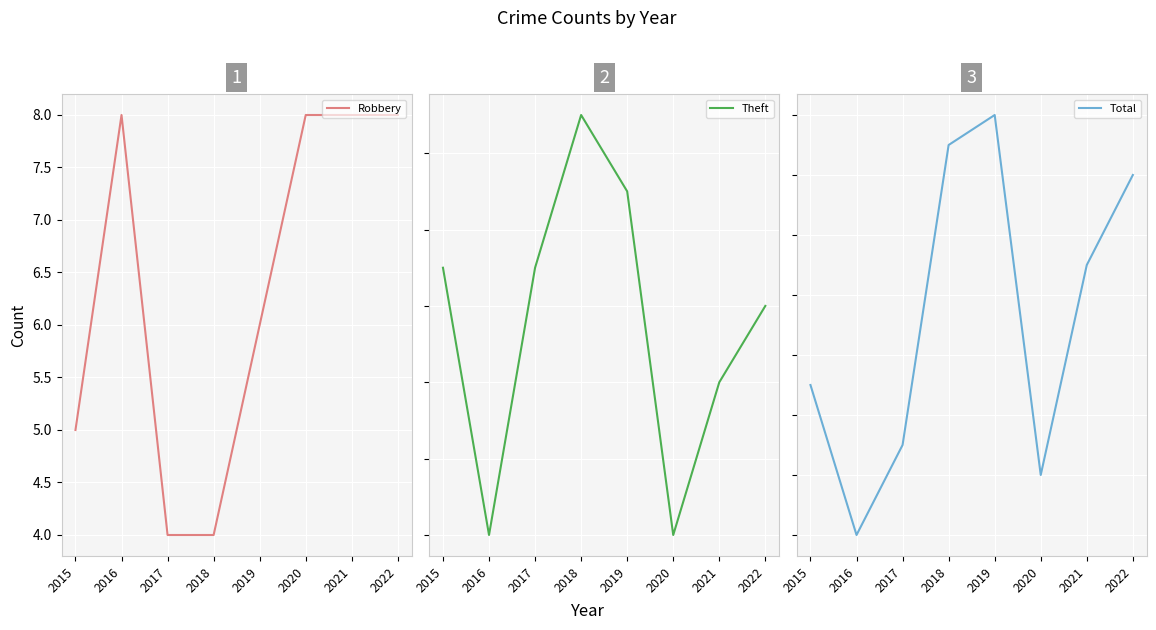

How many lines are shown in the chart?

3